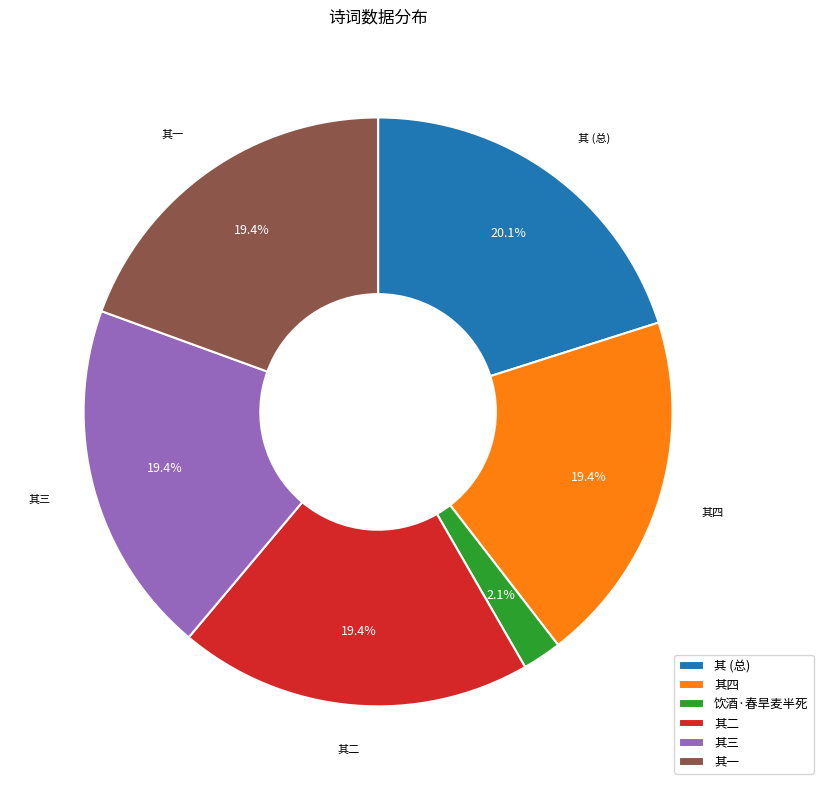

Which category has the smallest portion of the pie?

饮酒·春旱麦半死